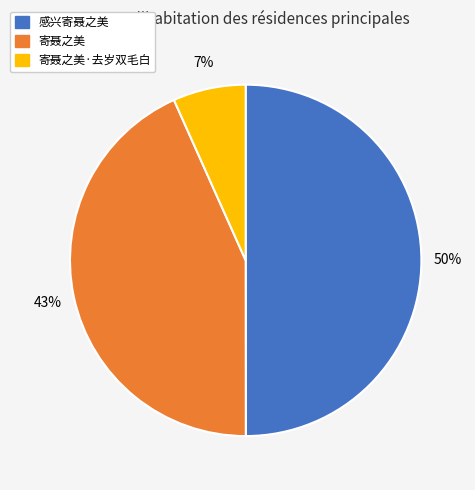

To the nearest percent, what is the difference between the largest and smallest slice percentages?

43%